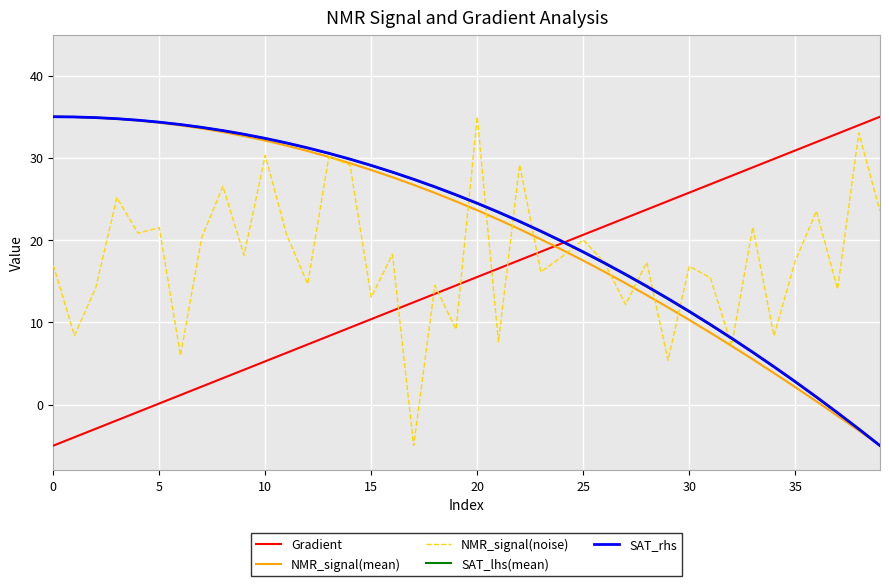

Which series ends up on top after the final intersection of NMR_signal(mean) and Gradient?

Gradient